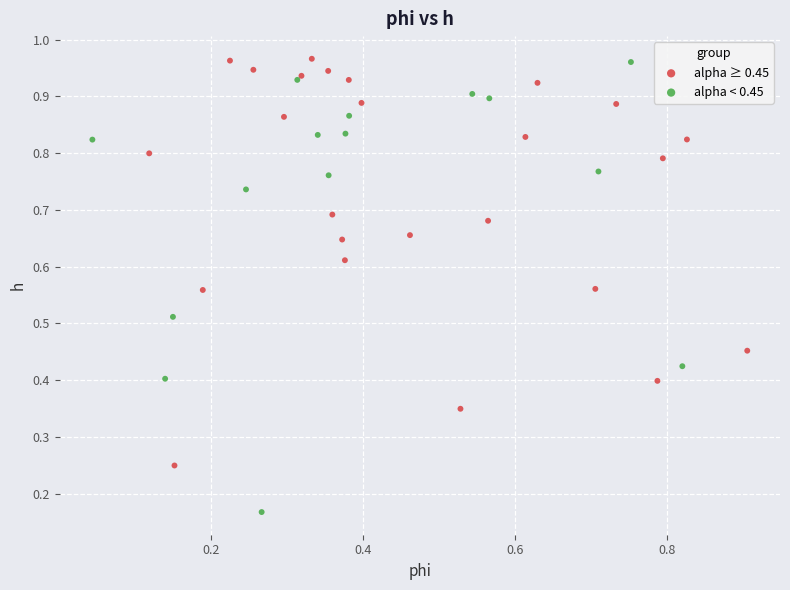

Which series contains the lowest Y value?

alpha < 0.45